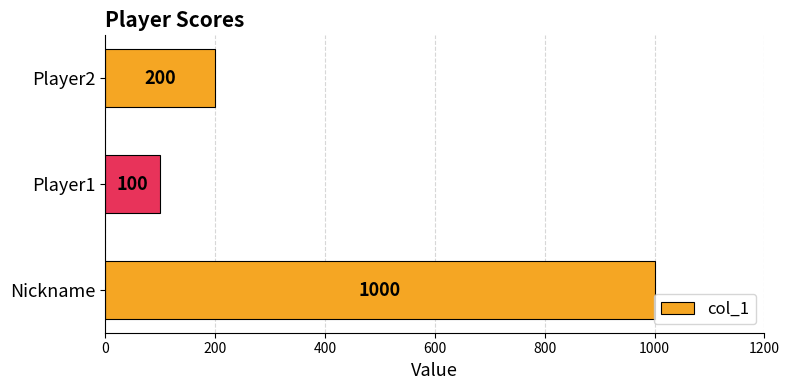

What is the average value?

433